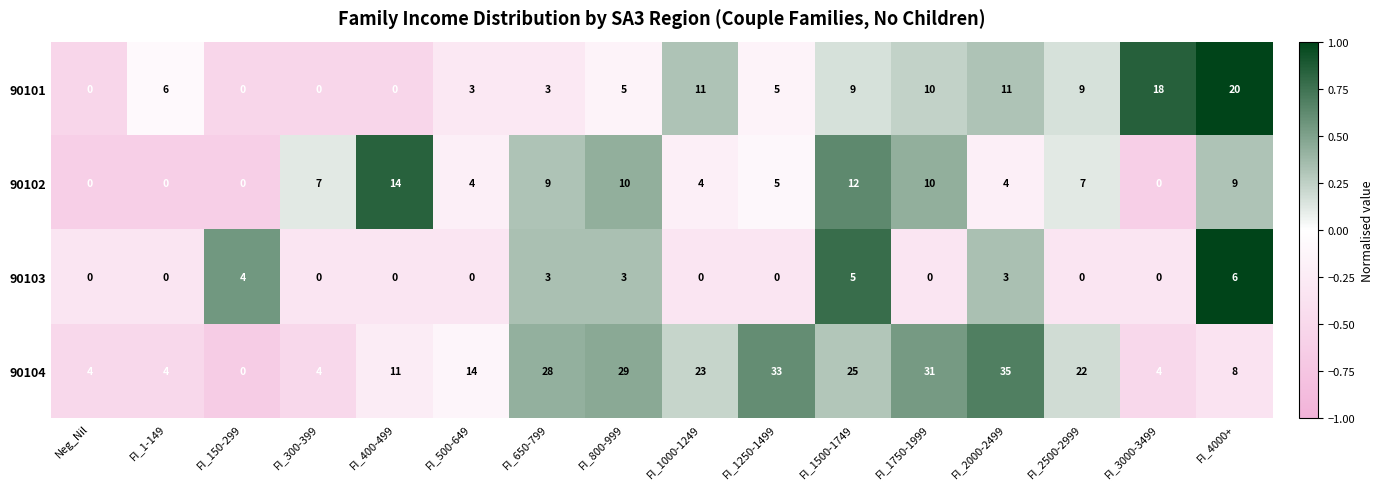

Is it true that 90101 equals 6 at FI_1-149?

True